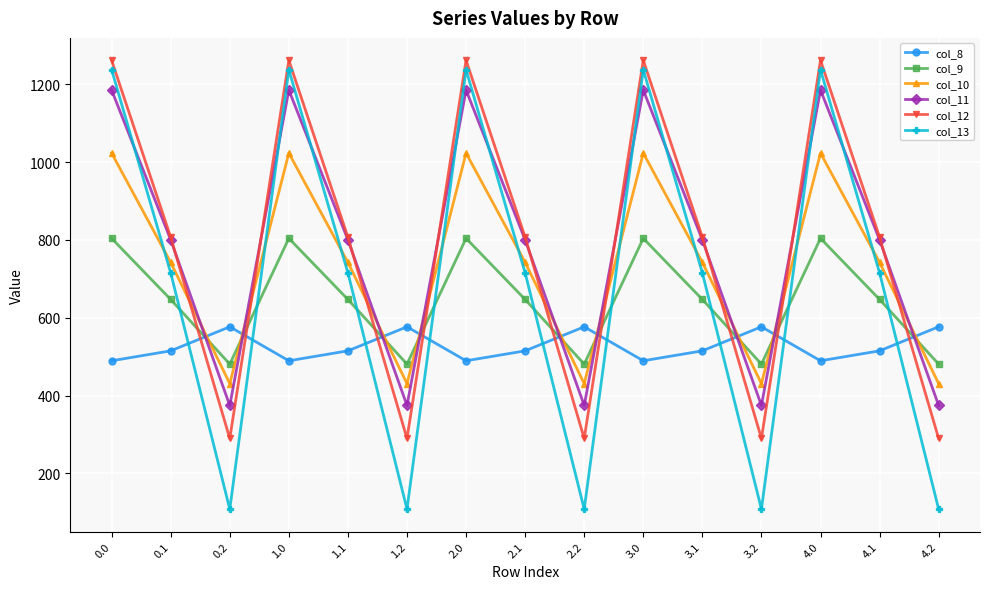

Where is the first local maximum for col_12?

1.0